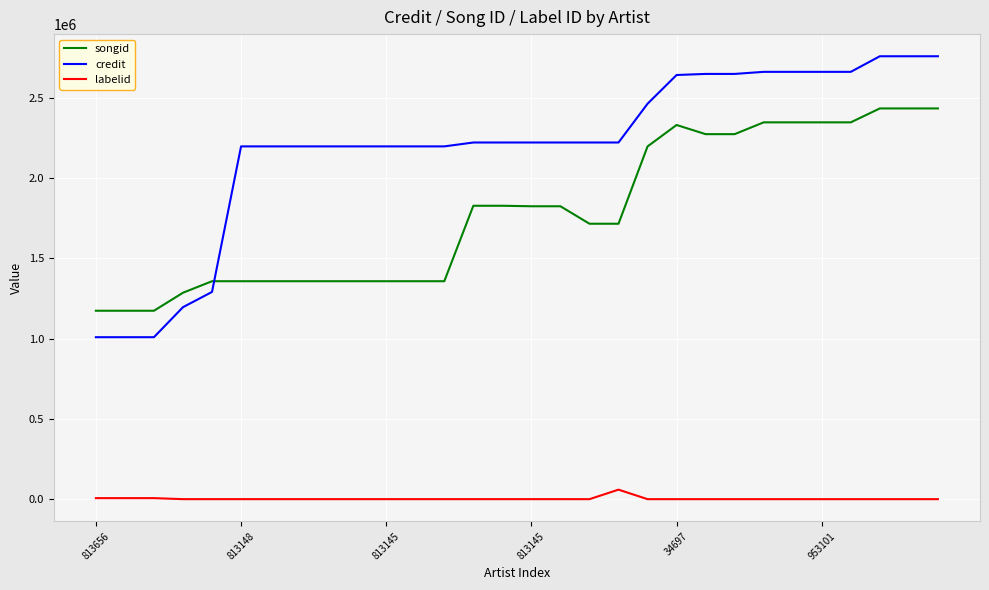

Which series has the largest total across all categories?

credit